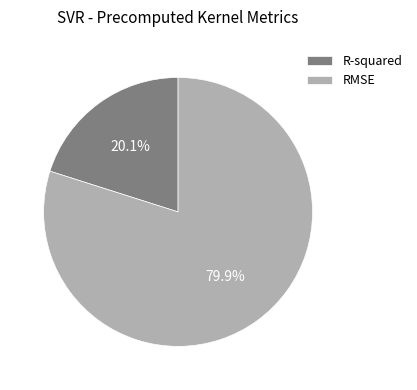

True or false: R-squared accounts for 34% of the total.

False